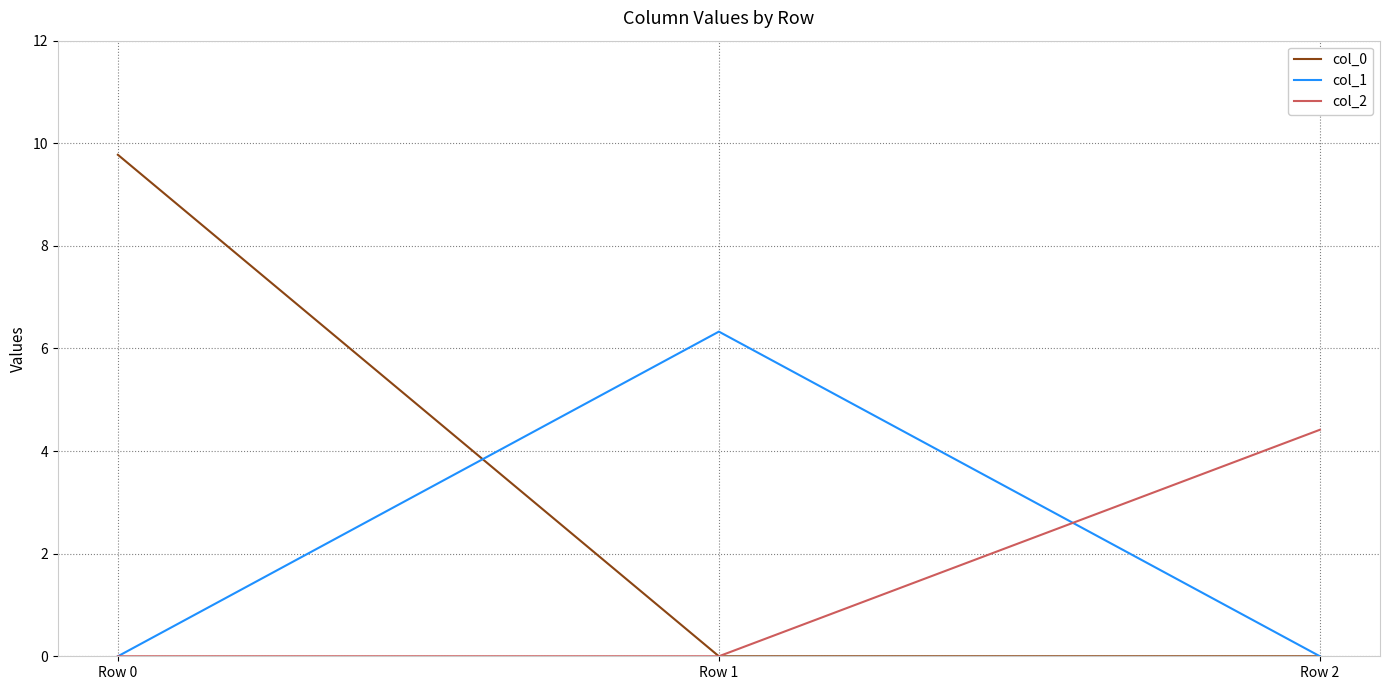

At how many categories does at least one series exceed 0?

3